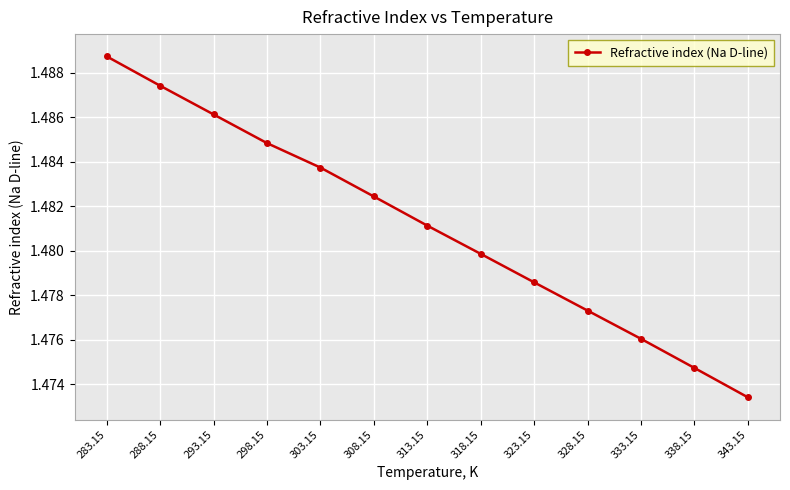

Which category has the highest value across all series?

283.15